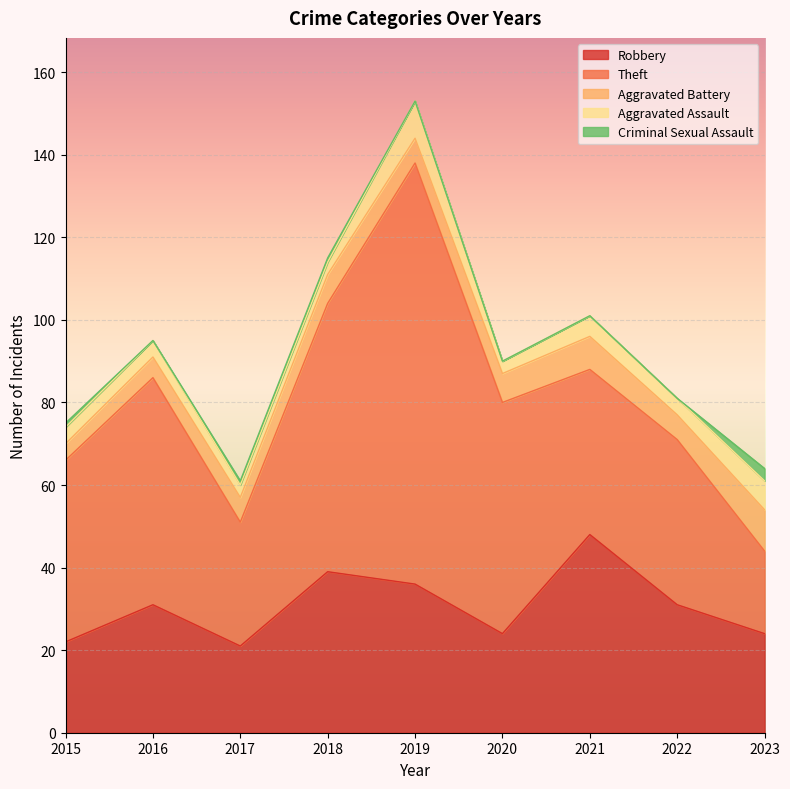

True or false: Criminal Sexual Assault and Aggravated Battery intersect in this chart.

False